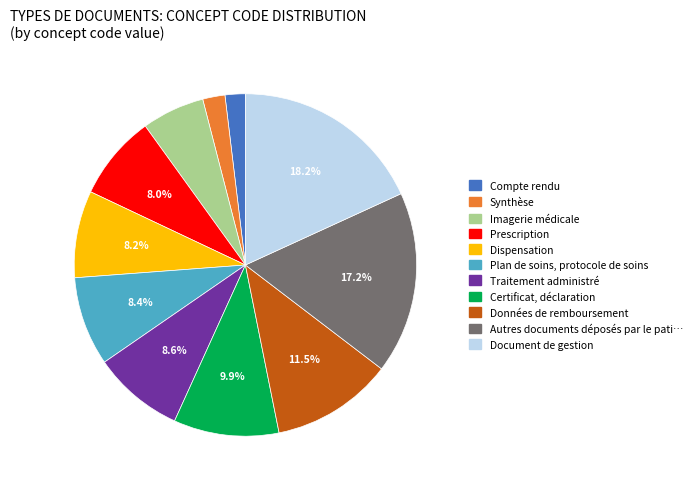

Is there a majority slice in this chart?

No